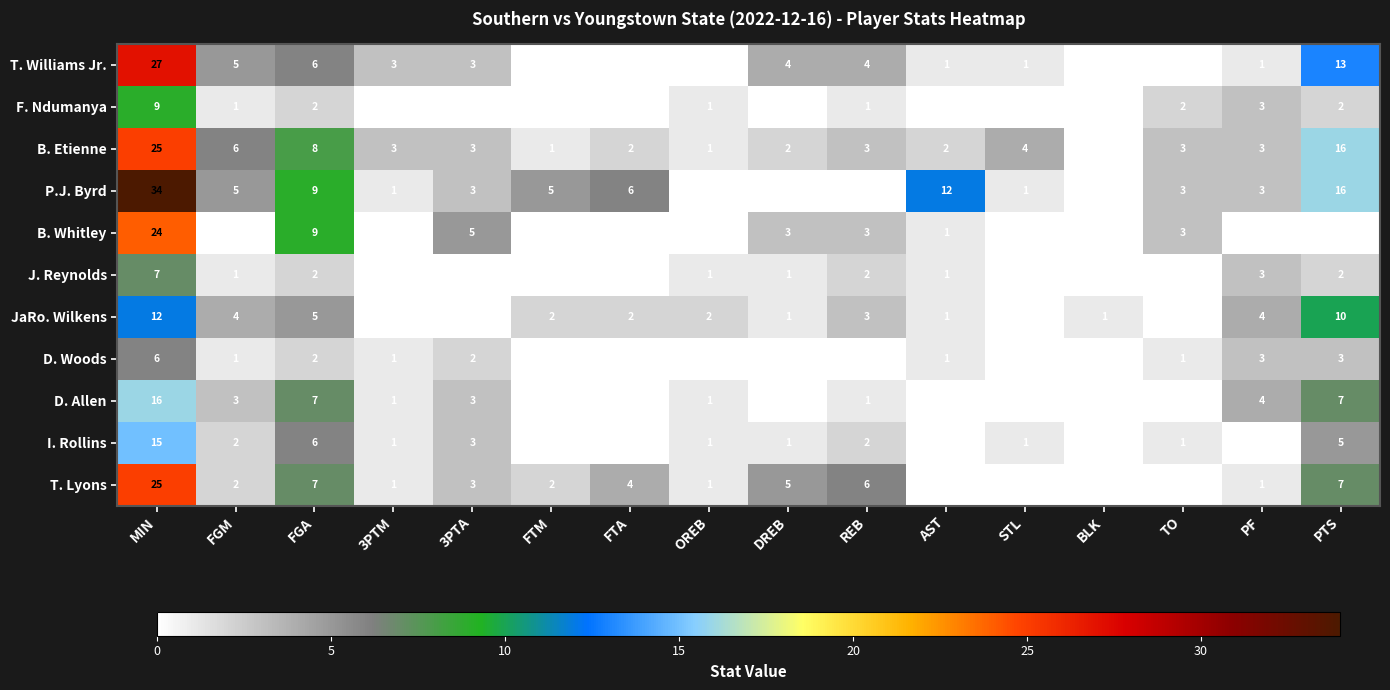

How many data points in B. Etienne are less than 3?

6